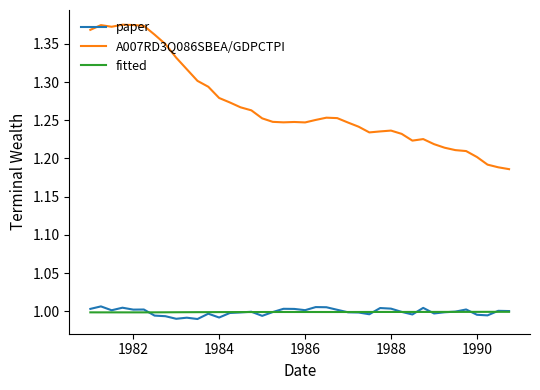

Which series has the widest spread of values?

A007RD3Q086SBEA/GDPCTPI